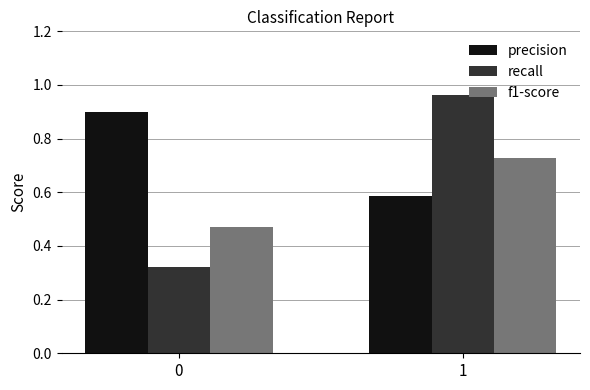

How many groups of bars are there?

2